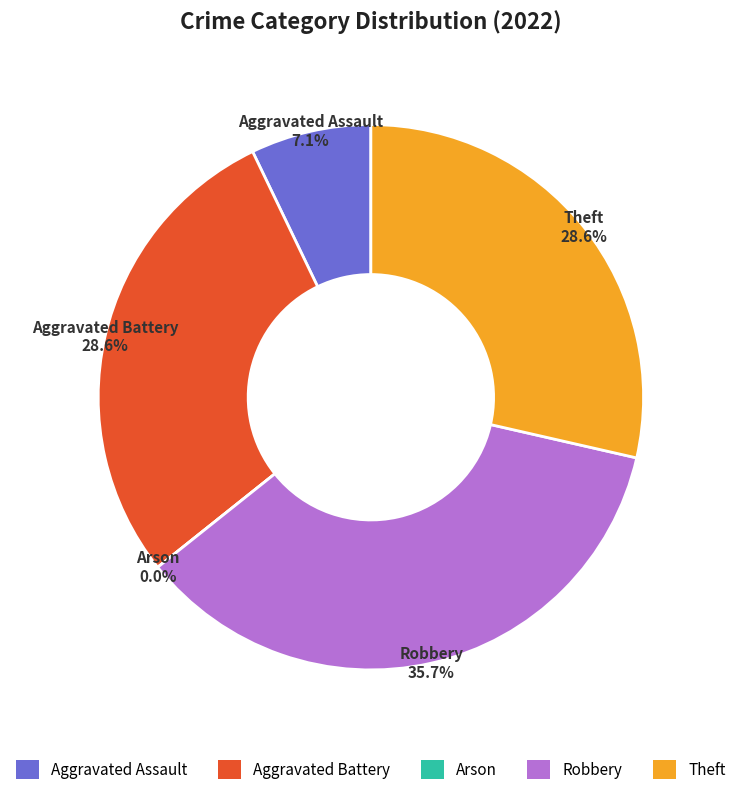

Rank the categories by value from highest to lowest.

Robbery, Aggravated Battery, Theft, Aggravated Assault, Arson